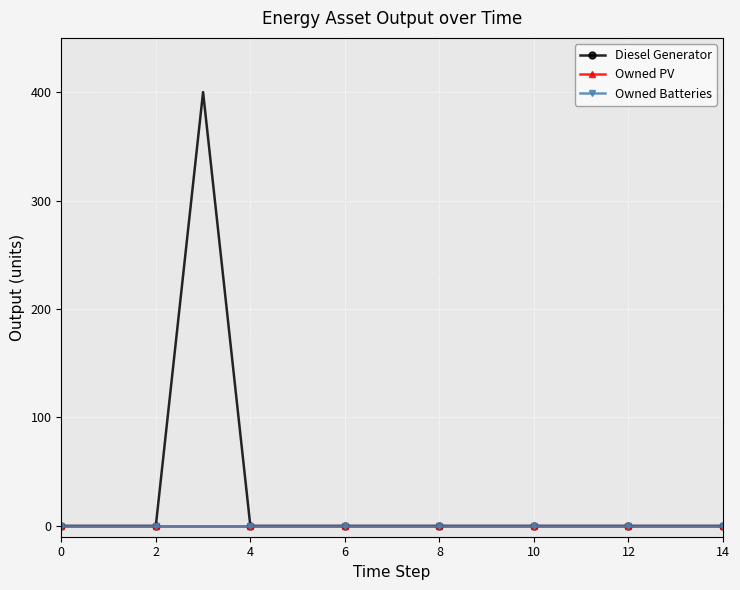

True or false: Diesel Generator and Owned PV intersect in this chart.

False